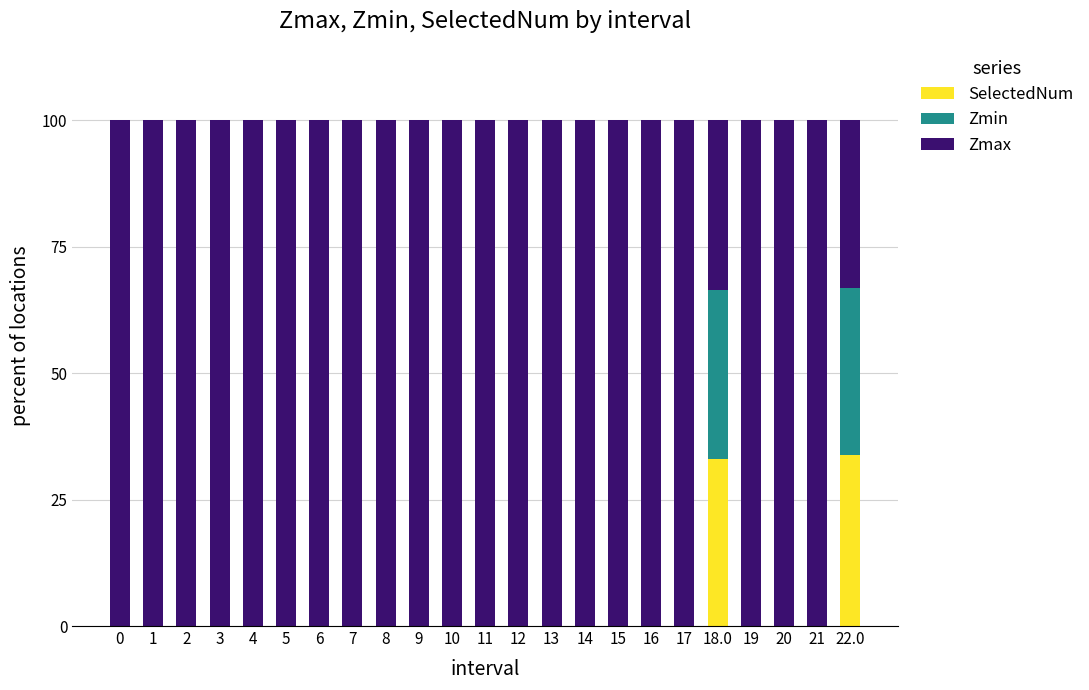

What is the total value across all series at 21?

100.0